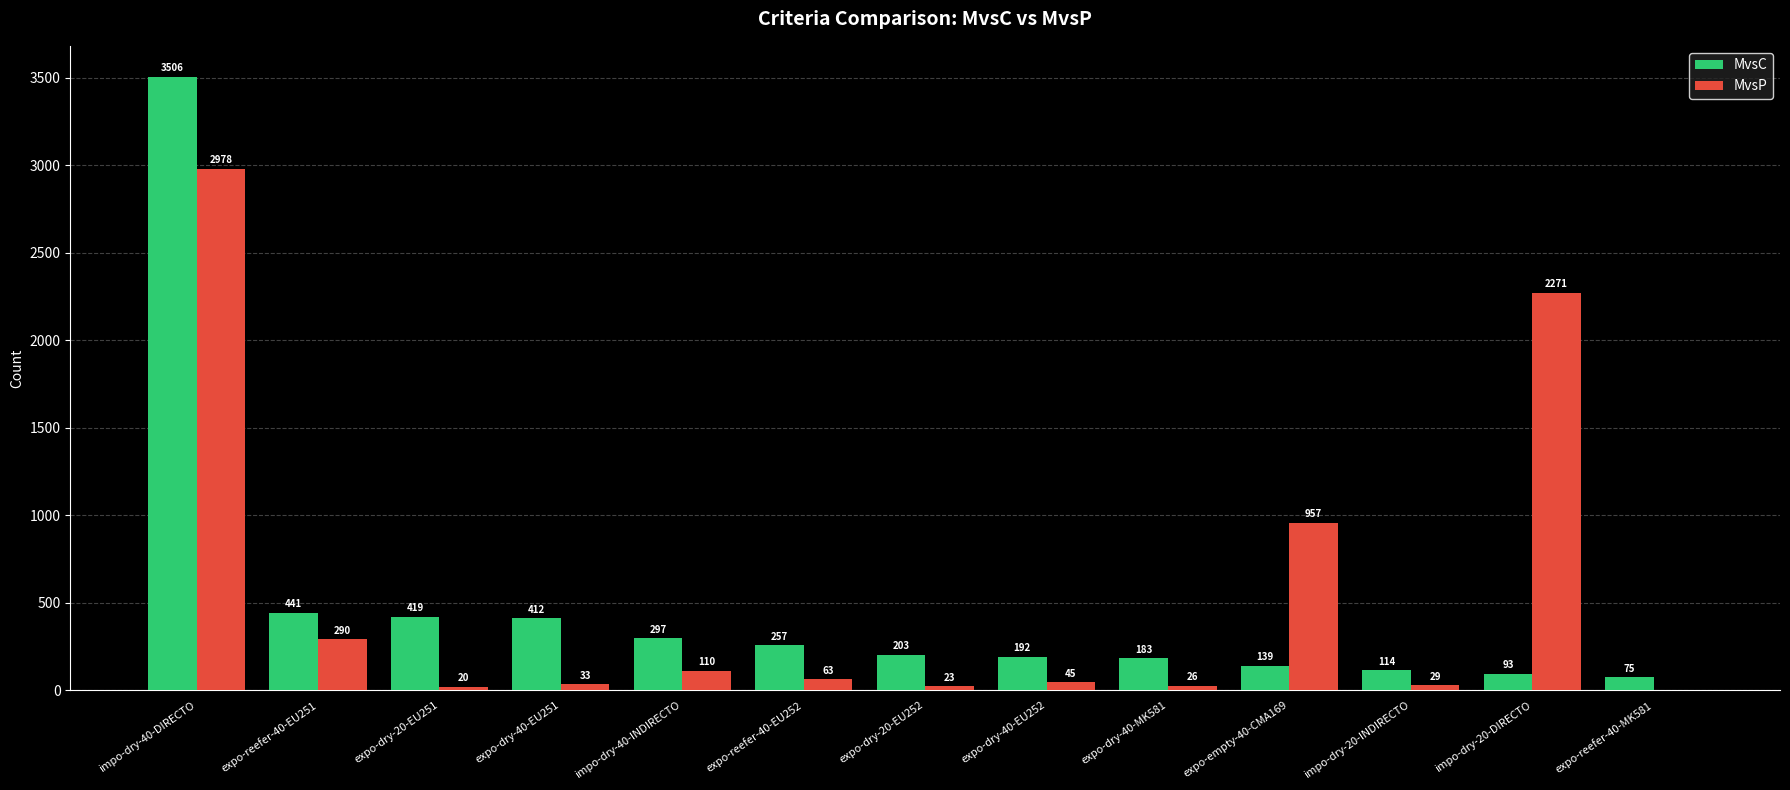

Reading left to right, transcribe all the data shown in this chart.

MvsC: 3506	441	419	412	297	257	203	192	183	139	114	93	75
MvsP: 2978	290	20	33	110	63	23	45	26	957	29	2271	0